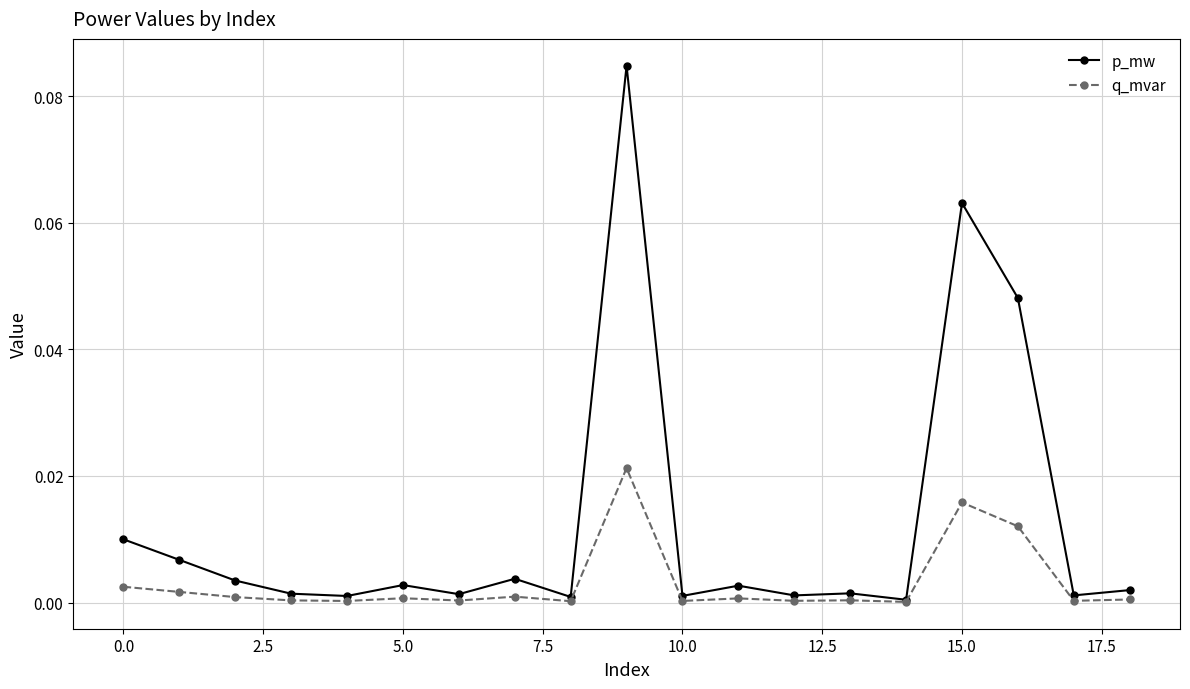

Which series has the largest range (max minus min)?

p_mw